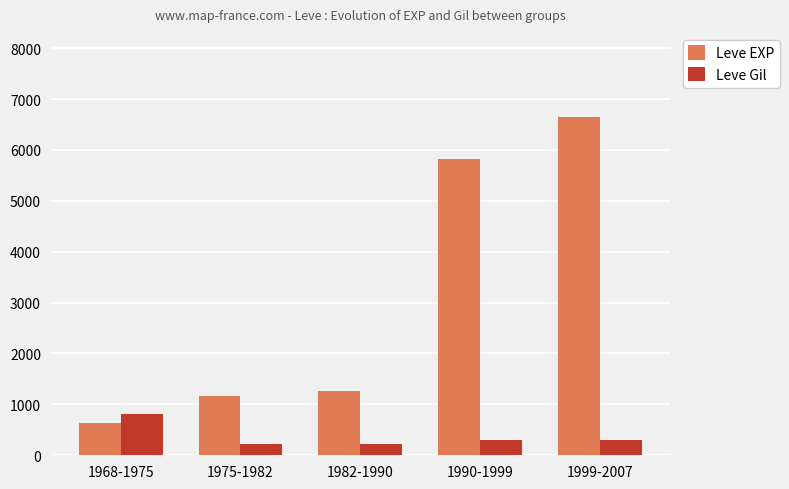

At which label is Leve EXP closest to 3635?

1990-1999